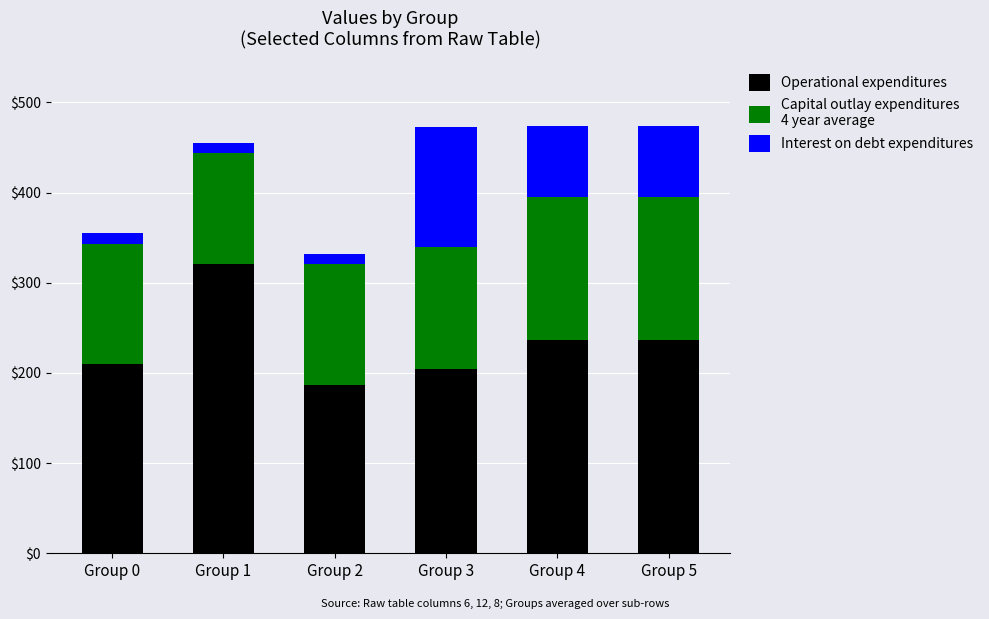

What is the total value across all series at Group 2?

332.1